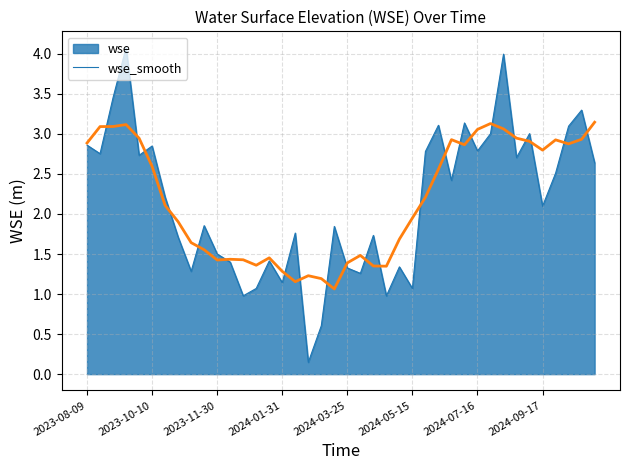

Does the chart have visible grid lines?

Yes